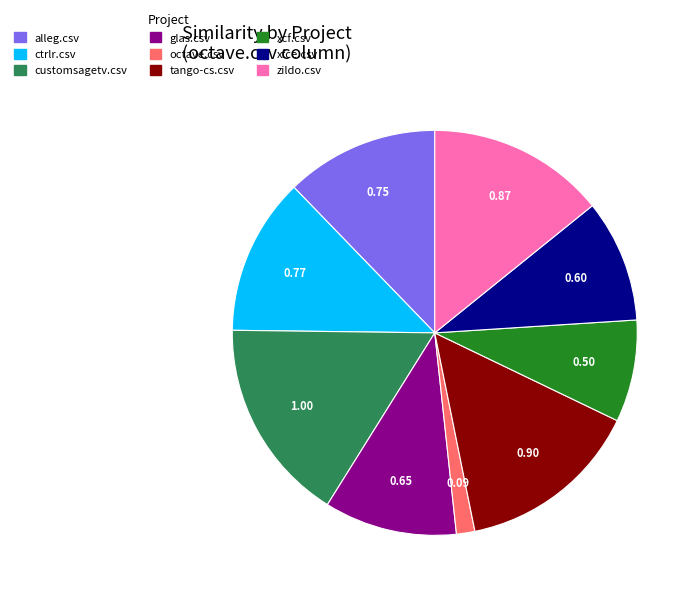

Is there a majority slice in this chart?

No